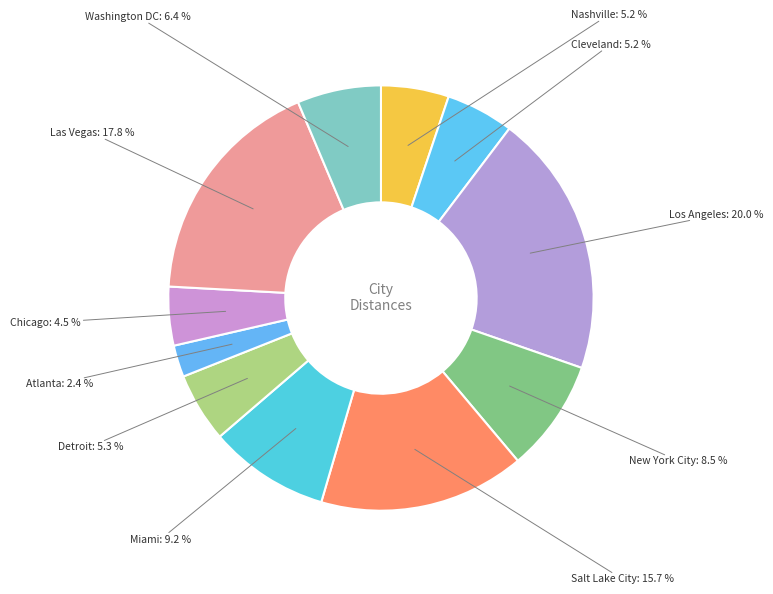

How many segments does this pie chart have?

11